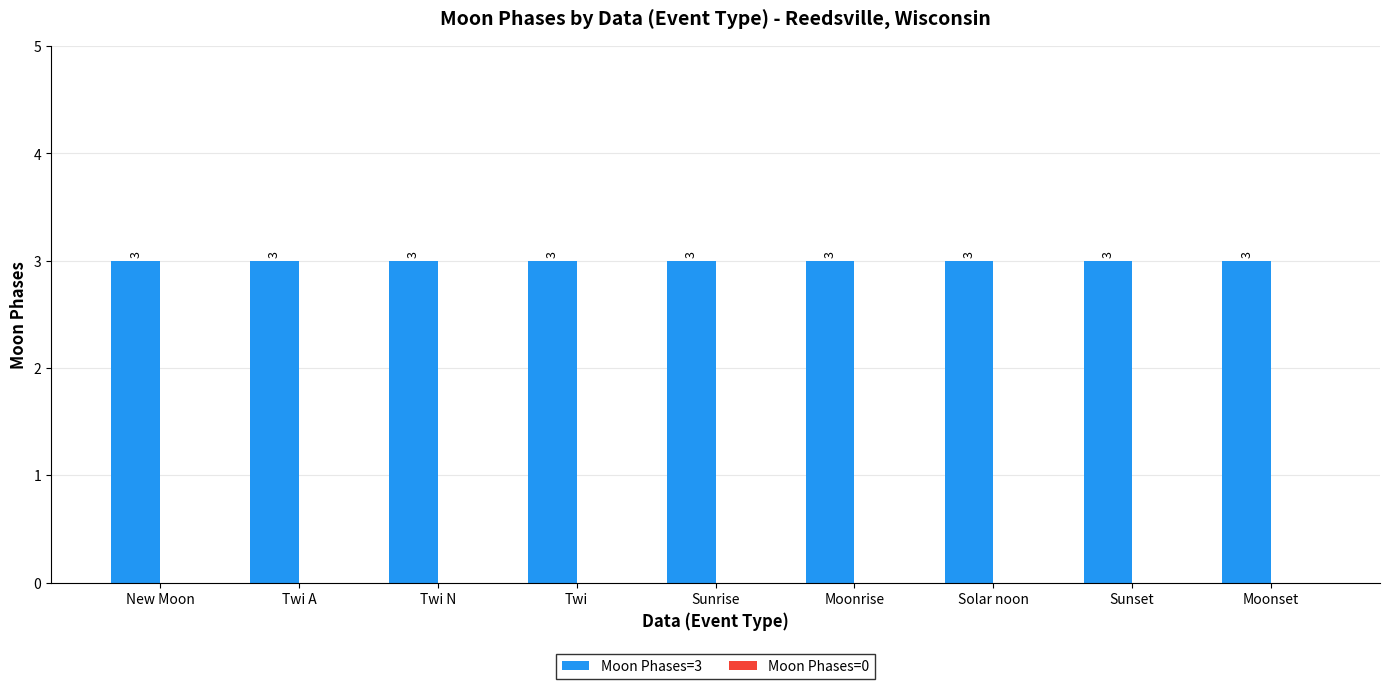

Which has a higher value, Moonrise or New Moon?

Moonrise